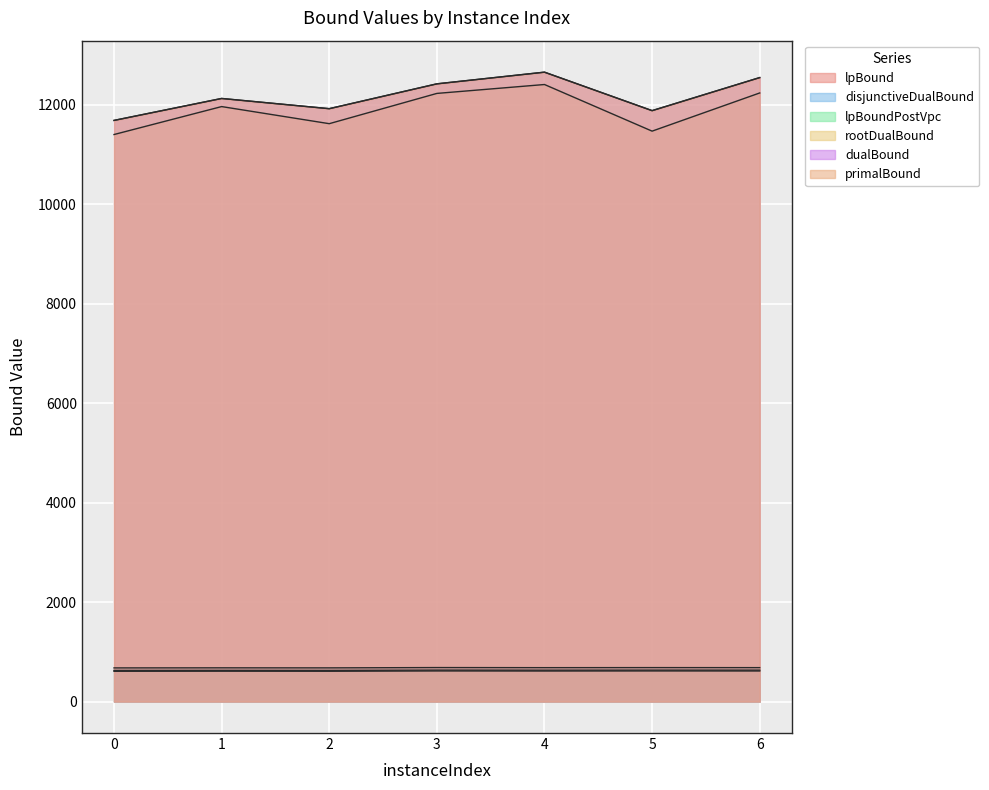

Rank the series at 0 from lowest to highest value.

lpBound, lpBoundPostVpc, disjunctiveDualBound, rootDualBound, dualBound, primalBound